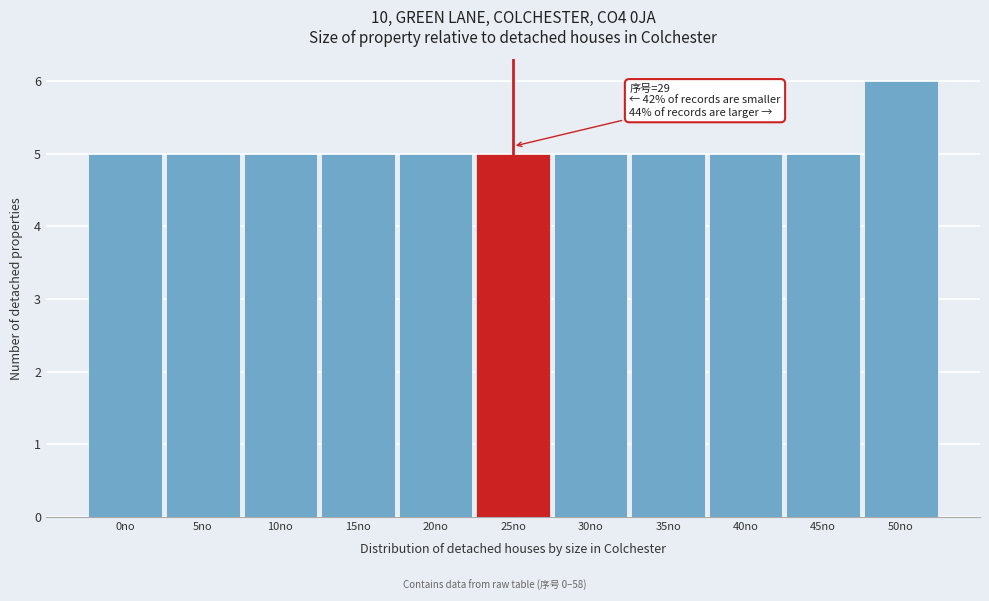

Reading left to right, extract all data points from this chart.

5	5	5	5	5	5	5	5	5	5	6